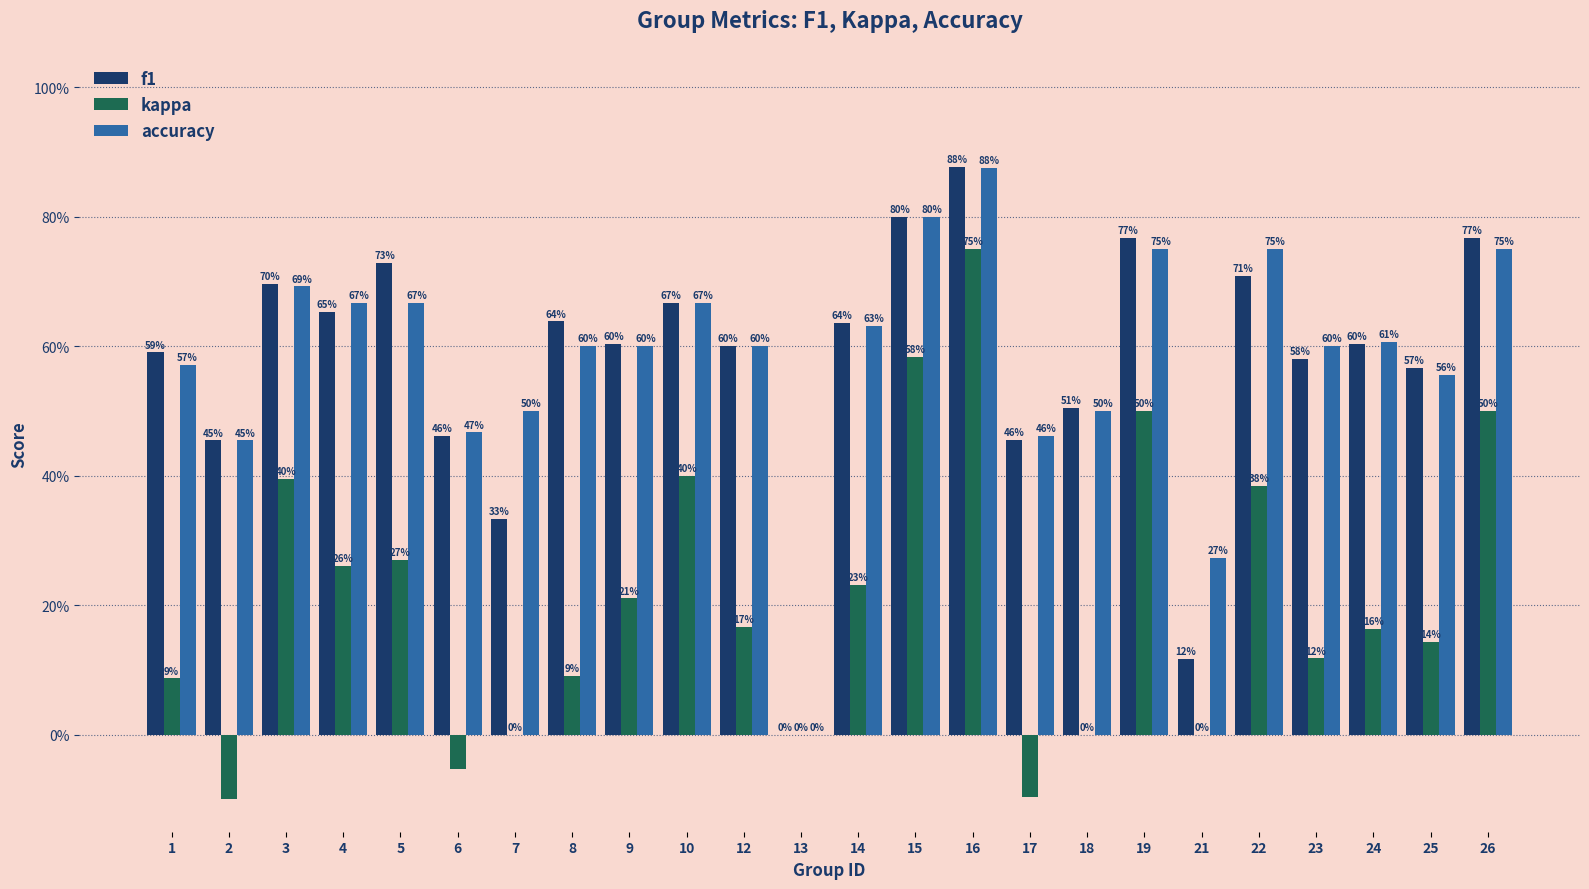

Which series has the largest total across all categories?

accuracy